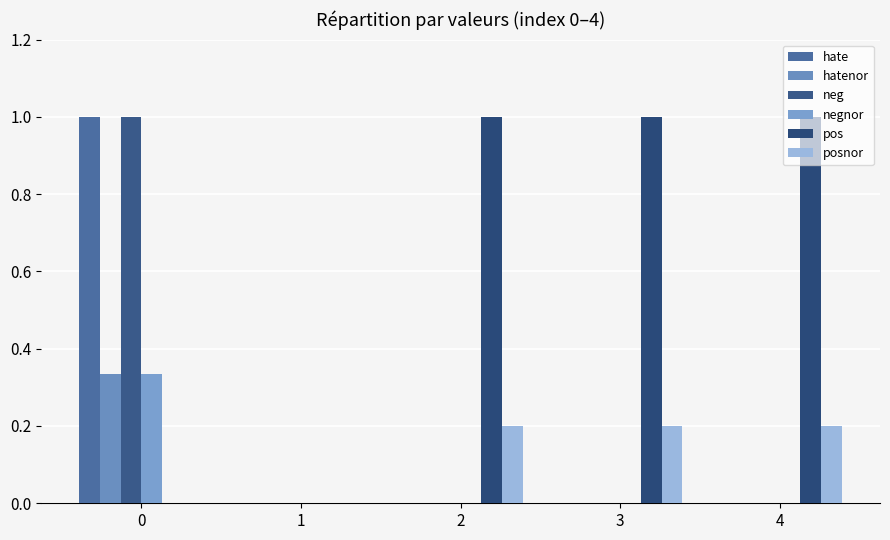

How many groups of bars are there?

5